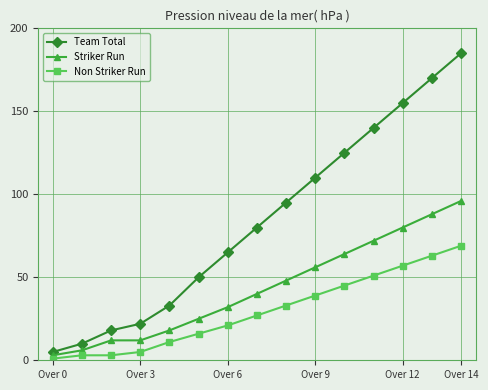

At how many categories does at least one series exceed 118?

5